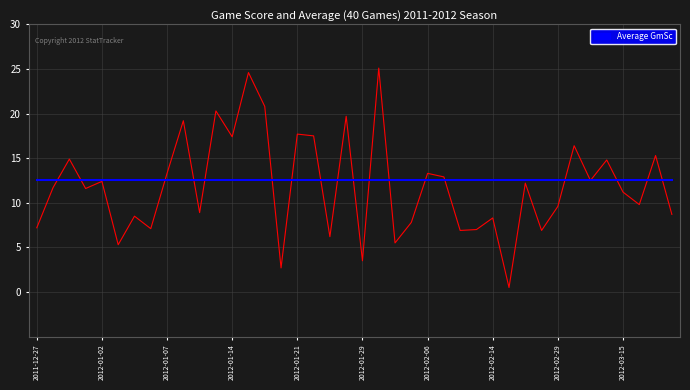

How many lines are shown in the chart?

2